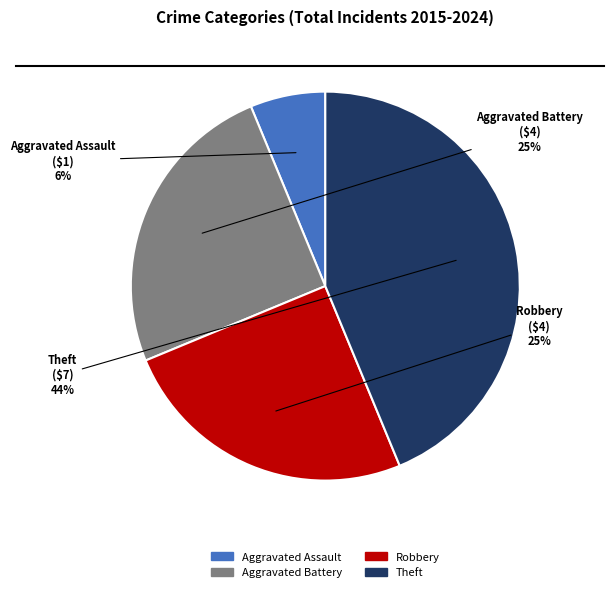

Is there a majority slice in this chart?

No